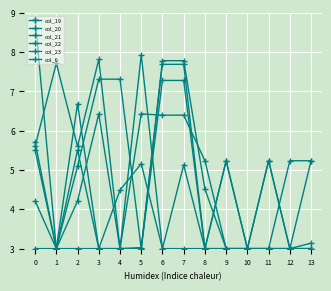

Count the number of categories in the chart.

14